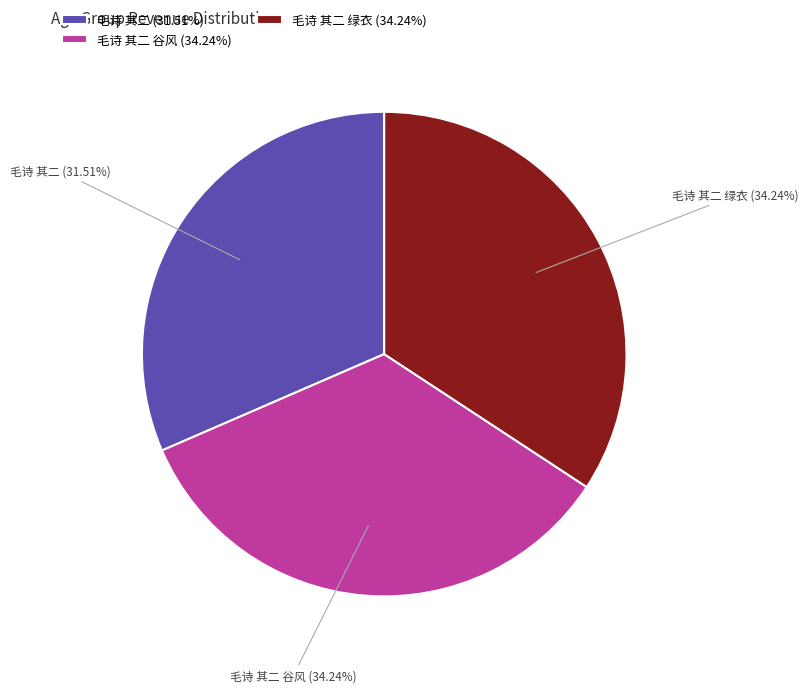

Is 毛诗 其二 谷风 (34.24%) the majority of the pie?

No